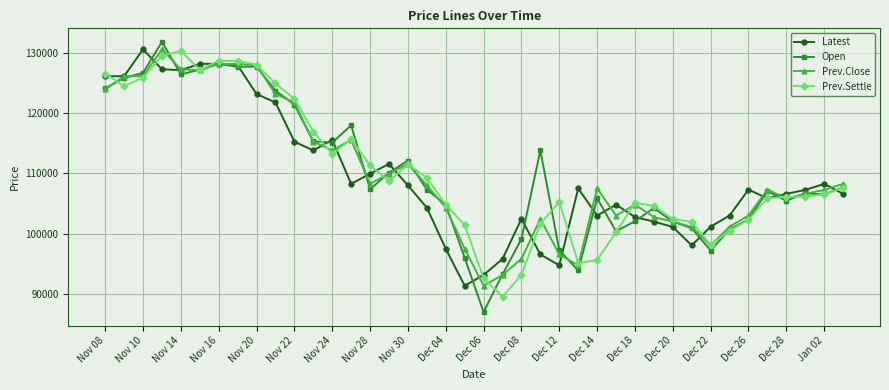

What is the value of the Open point at the 30th from the left?

104250